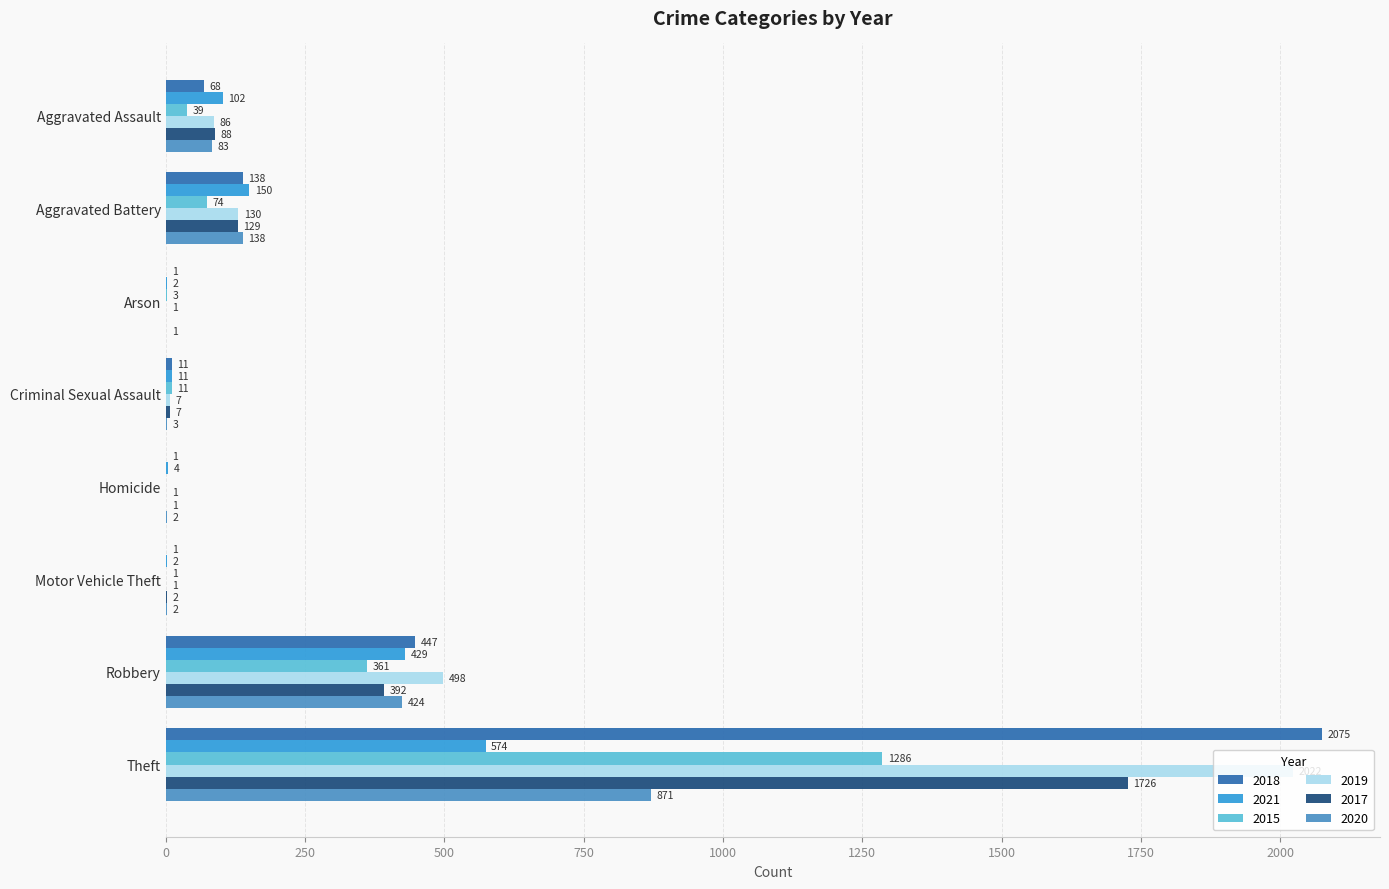

How many categories are shown in the chart?

8